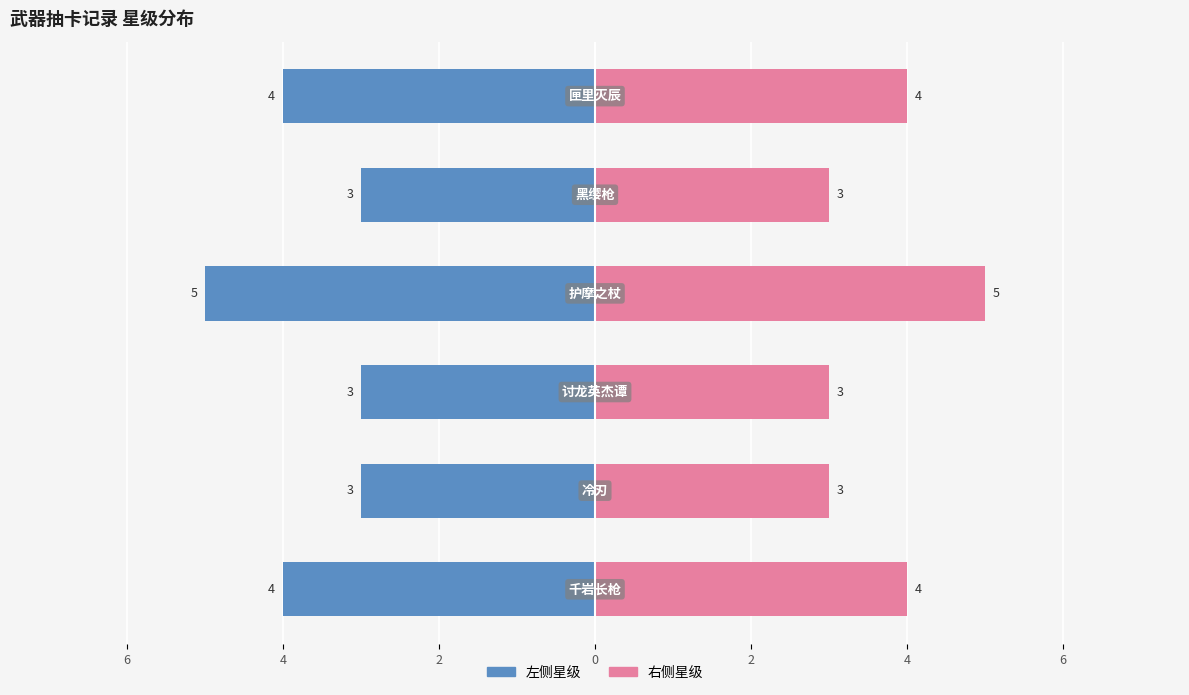

At how many categories does at least one series exceed -3?

6